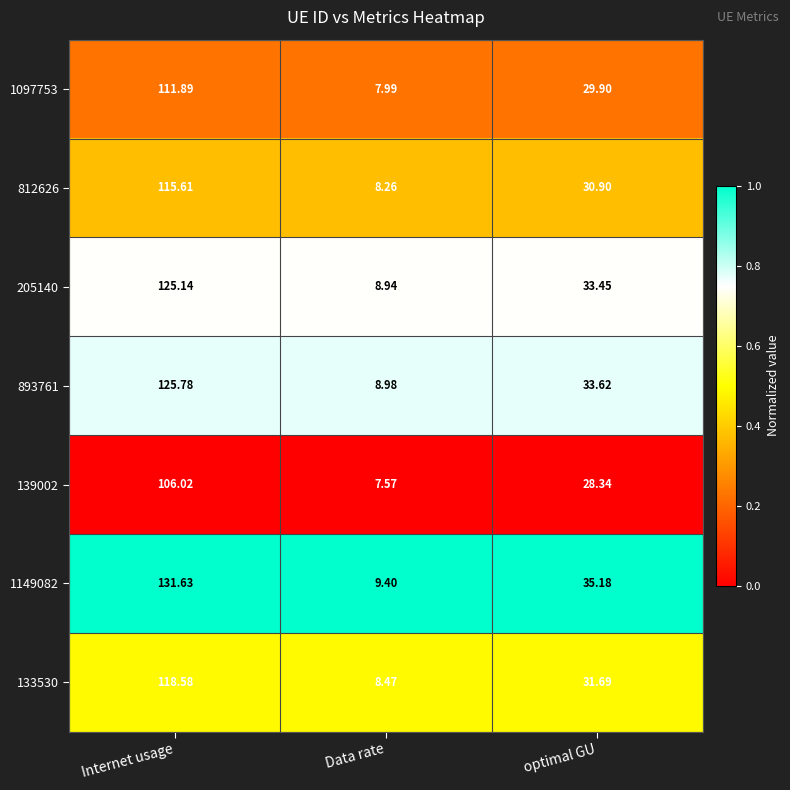

List the labels in order of 205140 value, smallest first.

Data rate, optimal GU, Internet usage